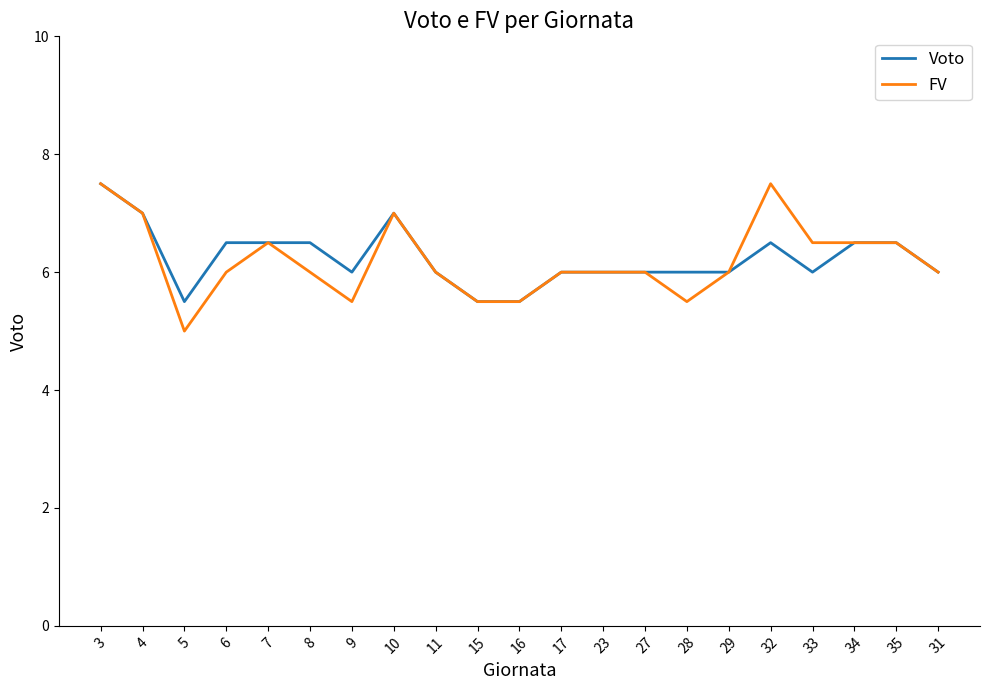

Count the Voto values in the range 6 to 7.

17